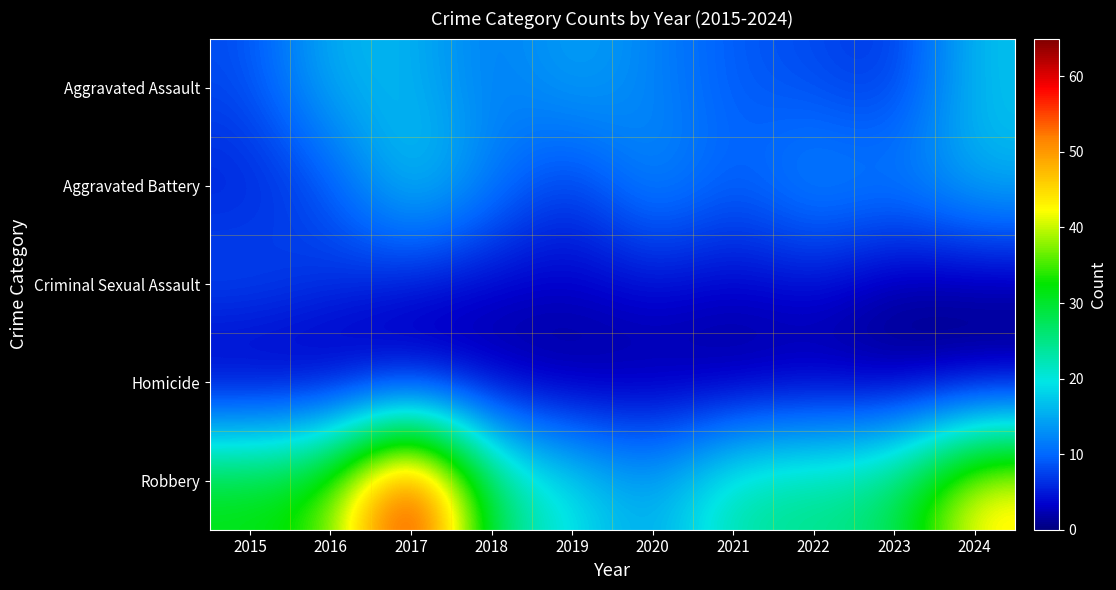

Reading right to left, what are all the values shown in this chart?

Aggravated Assault: 2024=17	2023=6	2022=8	2021=9	2020=12	2019=15	2018=11	2017=16	2016=16	2015=8
Aggravated Battery: 2024=16	2023=12	2022=14	2021=9	2020=14	2019=6	2018=12	2017=19	2016=8	2015=5
Criminal Sexual Assault: 2024=1	2023=1	2022=4	2021=3	2020=4	2019=3	2018=3	2017=4	2016=7	2015=9
Homicide: 2024=0	2023=0	2022=1	2021=0	2020=1	2019=0	2018=1	2017=1	2016=0	2015=0
Robbery: 2024=45	2023=27	2022=25	2021=24	2020=14	2019=20	2018=26	2017=65	2016=35	2015=32